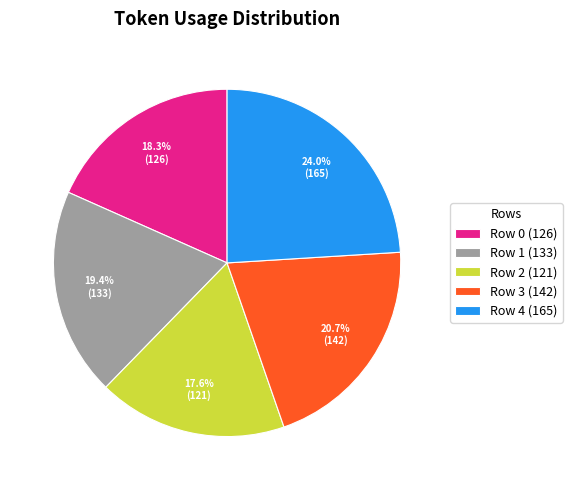

Approximately how many times larger is the value at Row 0 compared to Row 2?

1.0